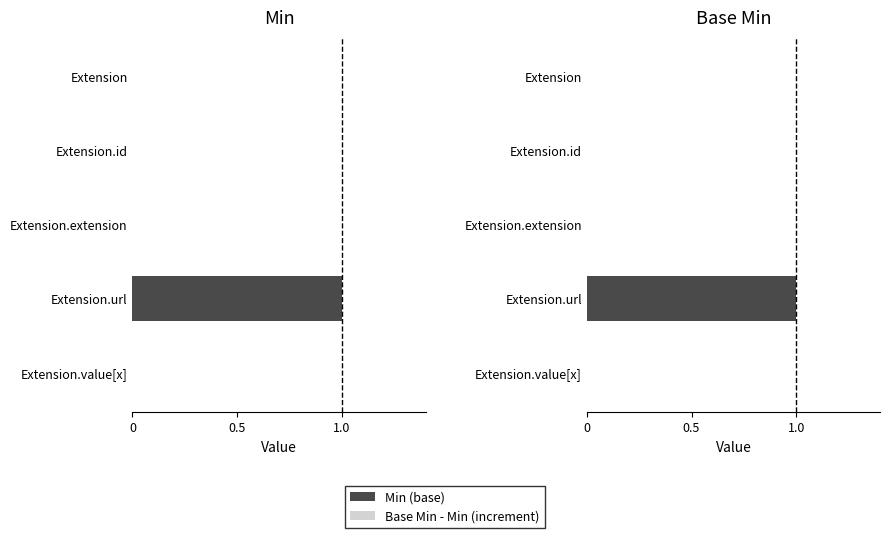

The Min (base segment) series shows 0.0 at Extension.id. True or false?

True